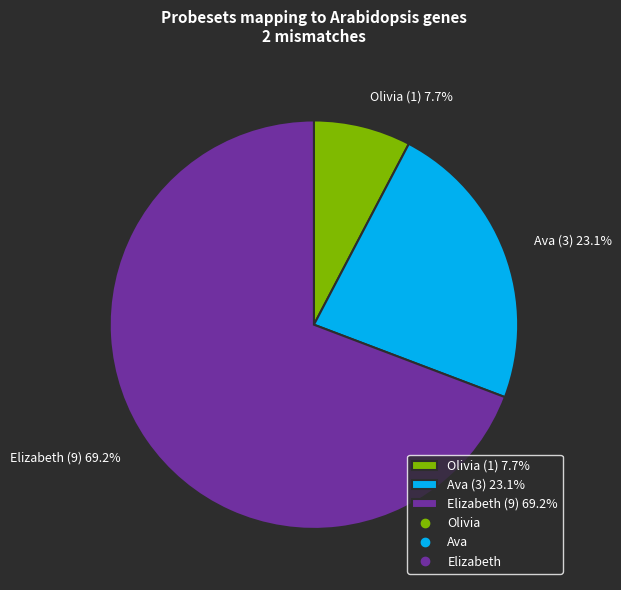

How many slices are in this pie chart?

3